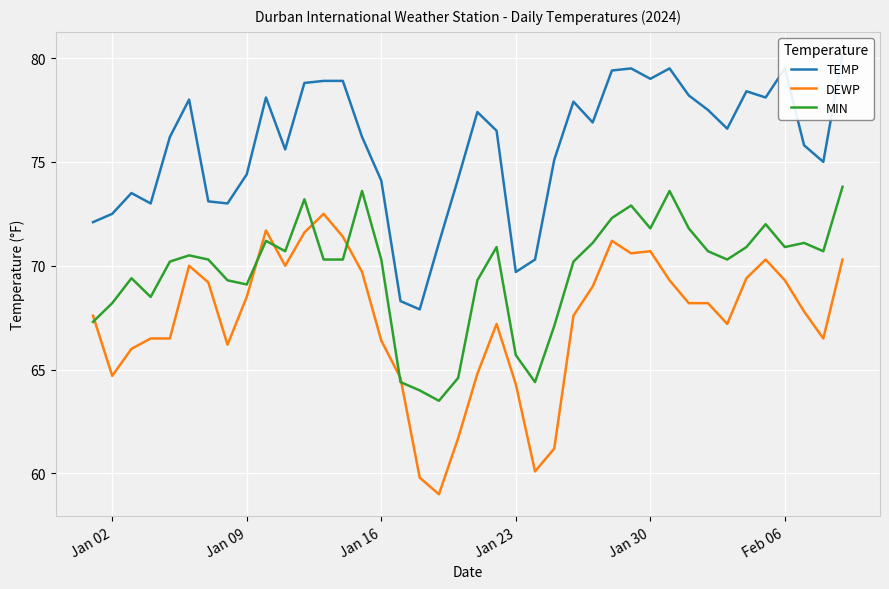

How many interior local peaks does the TEMP series have?

9